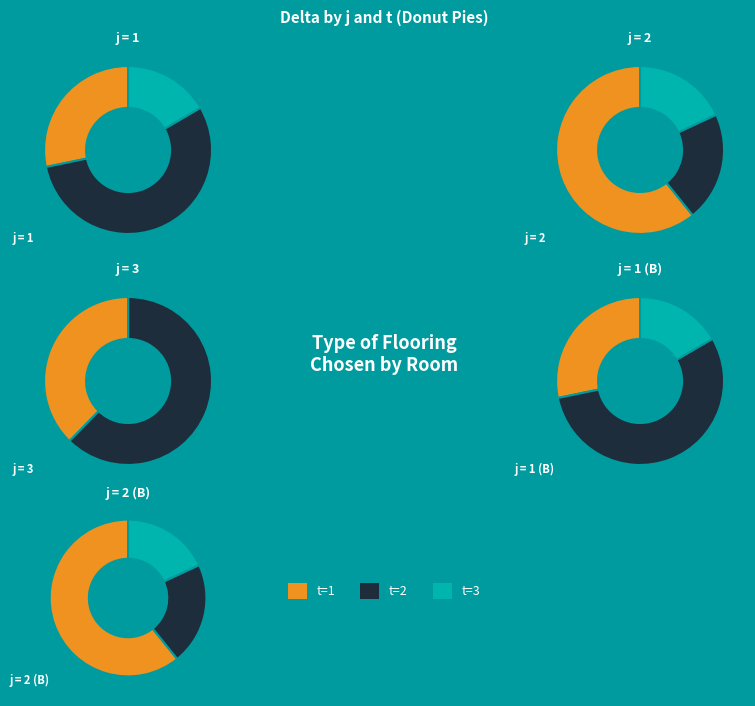

Does j=1 account for over 50% of the chart?

No